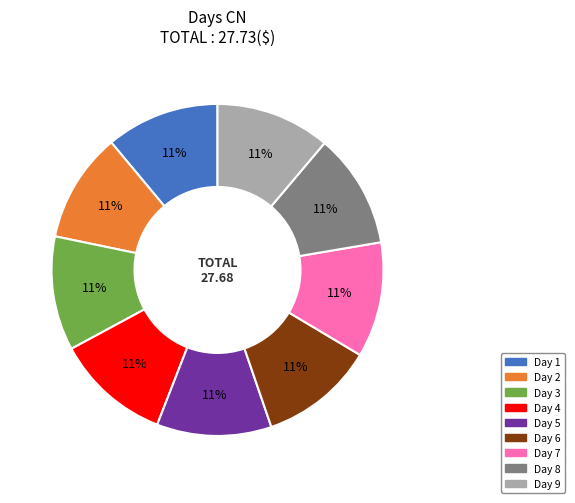

Is there any slice that represents more than half of the pie?

No